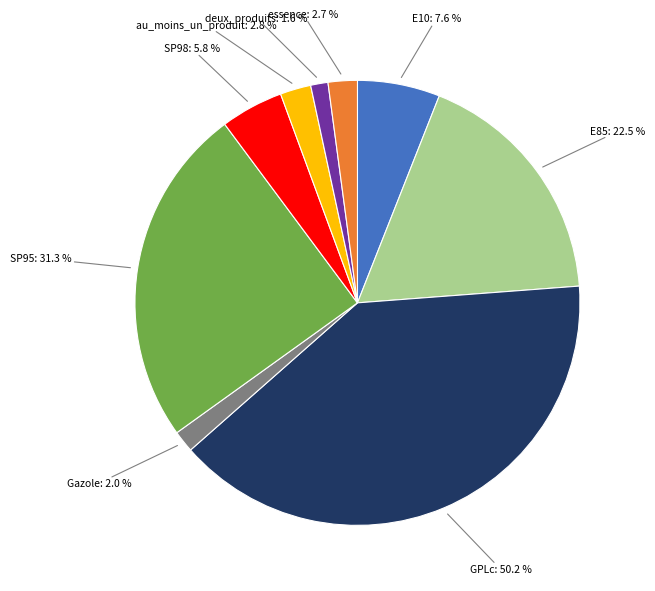

Is it true that GPLc is 34% of the pie?

False